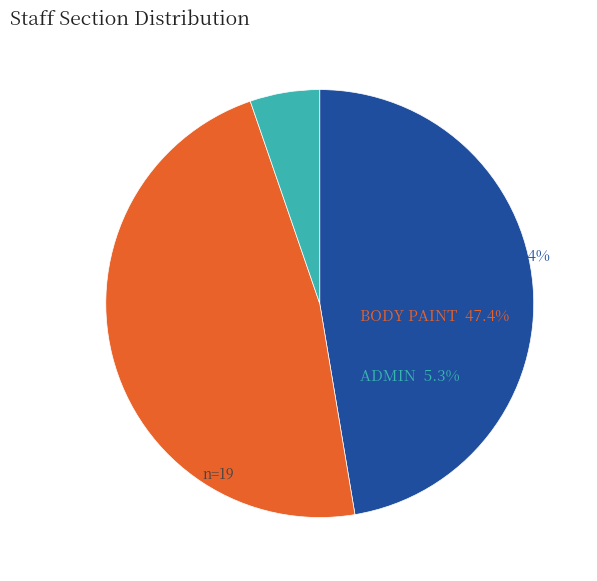

Does any single category account for the majority?

No